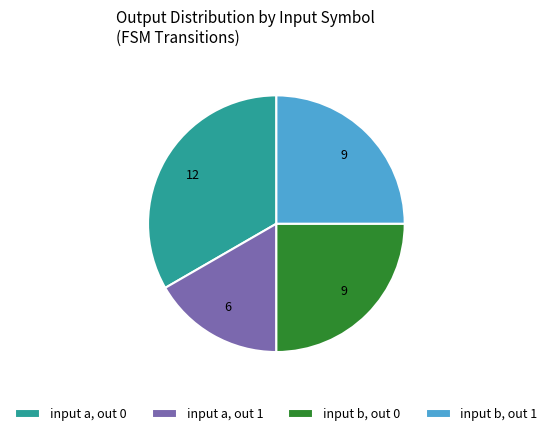

Does any single category account for the majority?

No